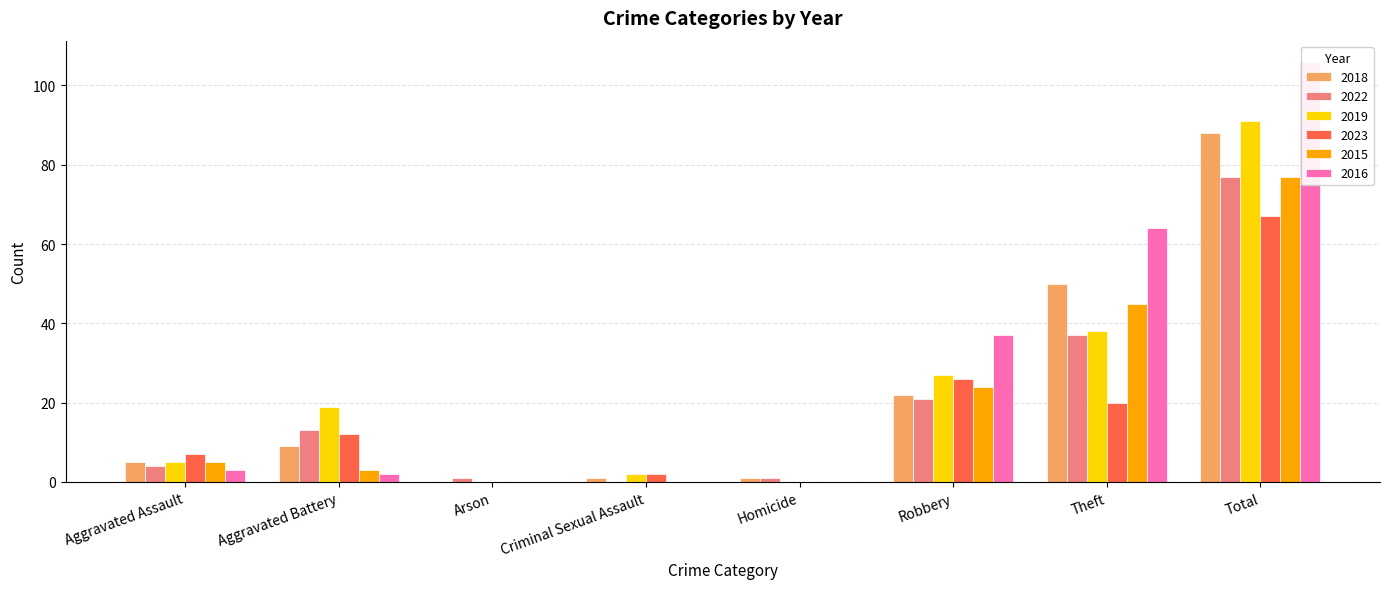

At which category is the sum across all series the highest?

Total